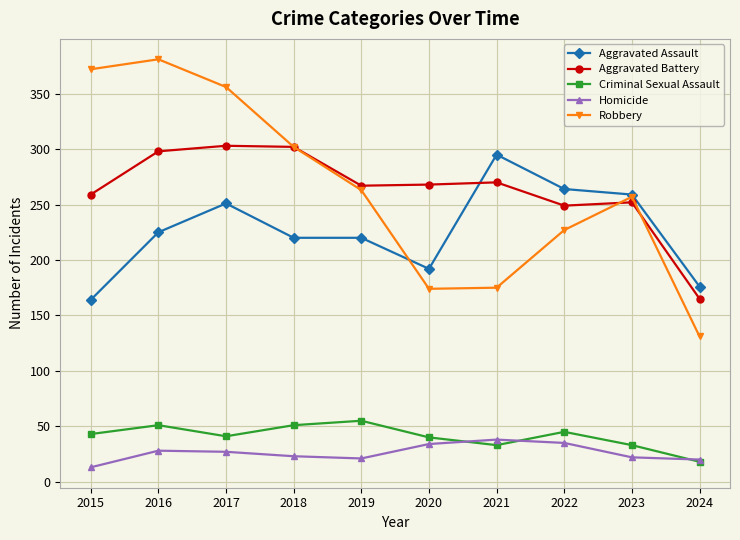

How many data points does each series have?

10